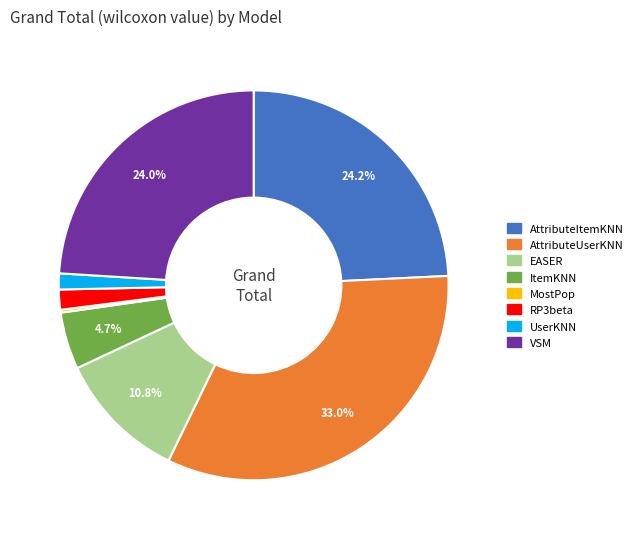

Is there a majority slice in this chart?

No